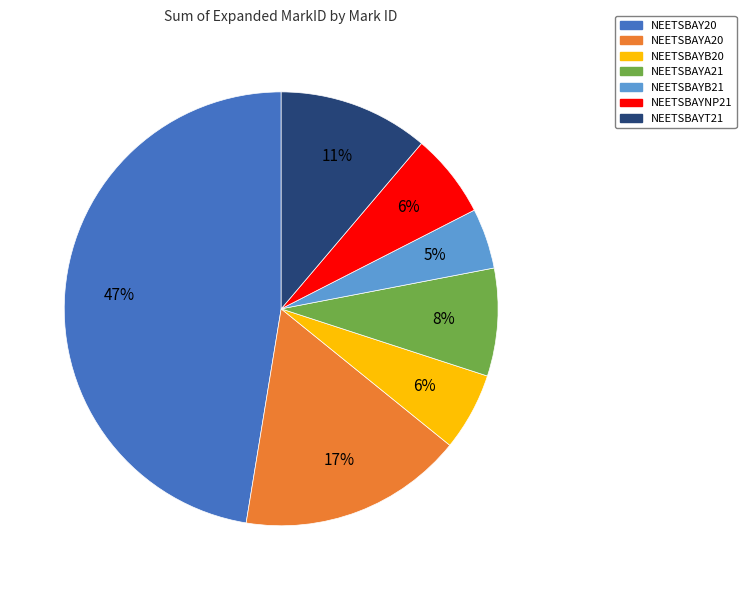

Count the number of slices in the pie.

7